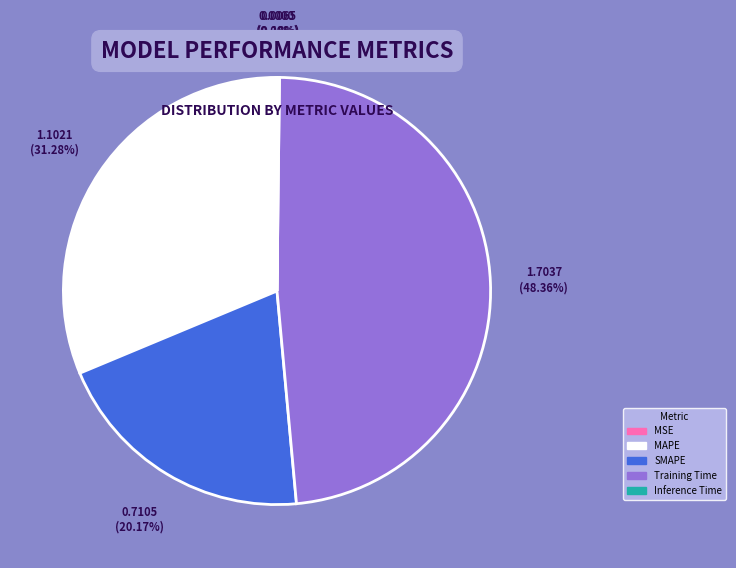

Which has a higher value, Training Time or MAPE?

Training Time